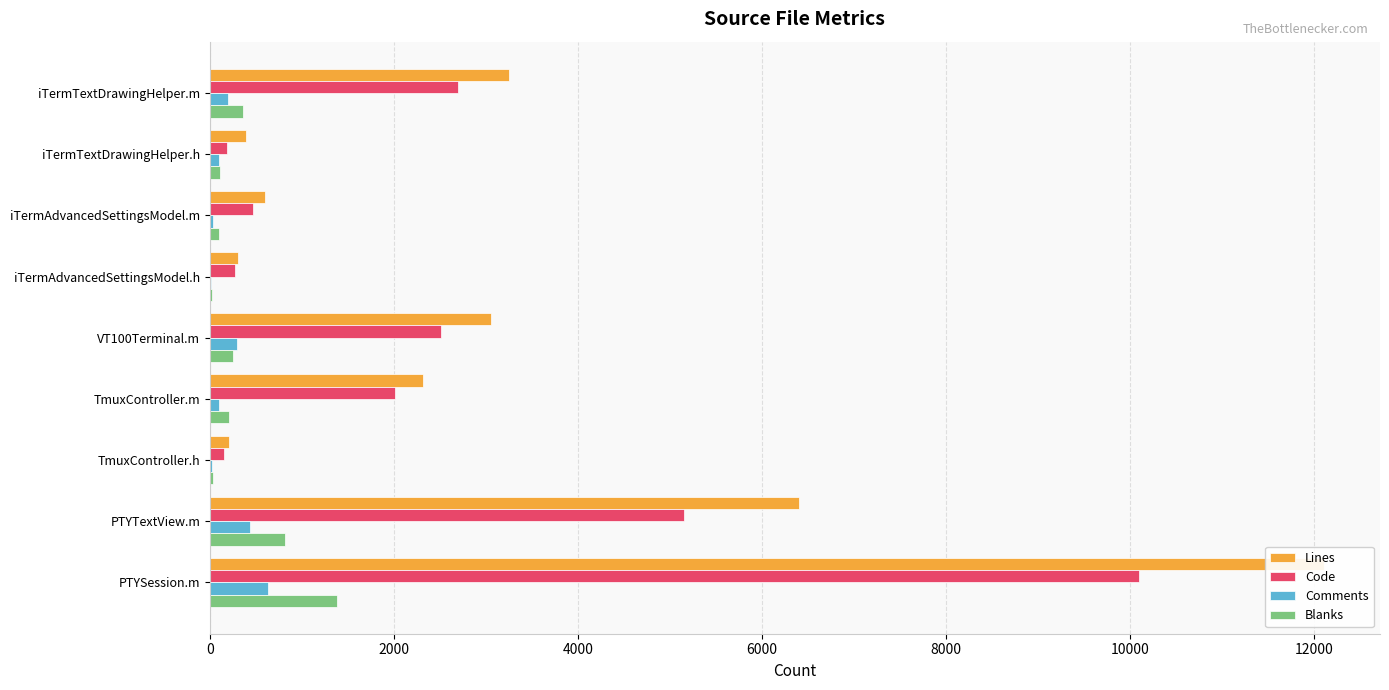

How many bars are there in each group?

4